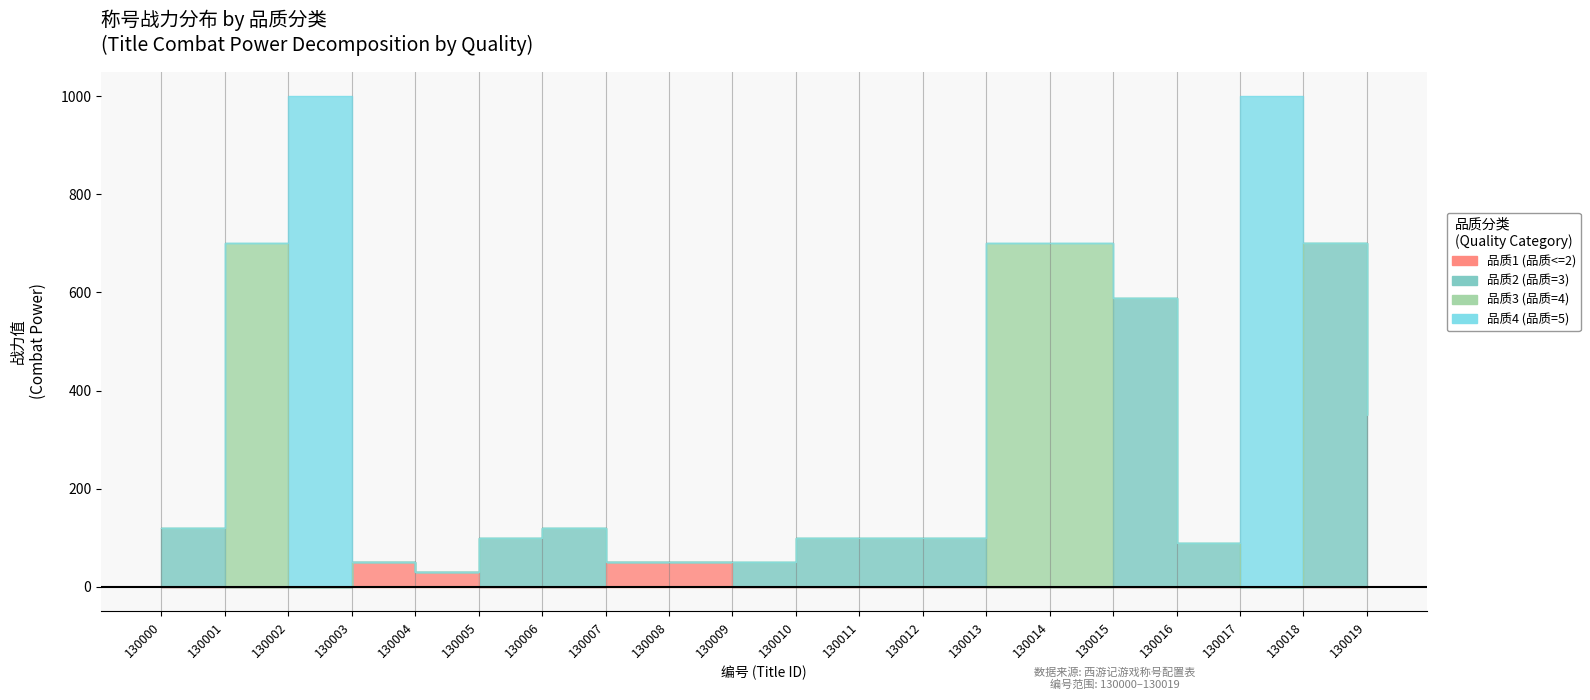

Which series has the largest total across all categories?

品质2 (品质=3)